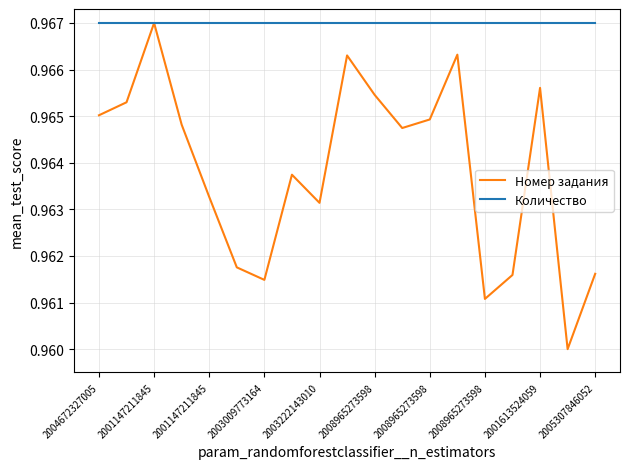

What are all the series names shown in the legend?

Номер задания, Количество